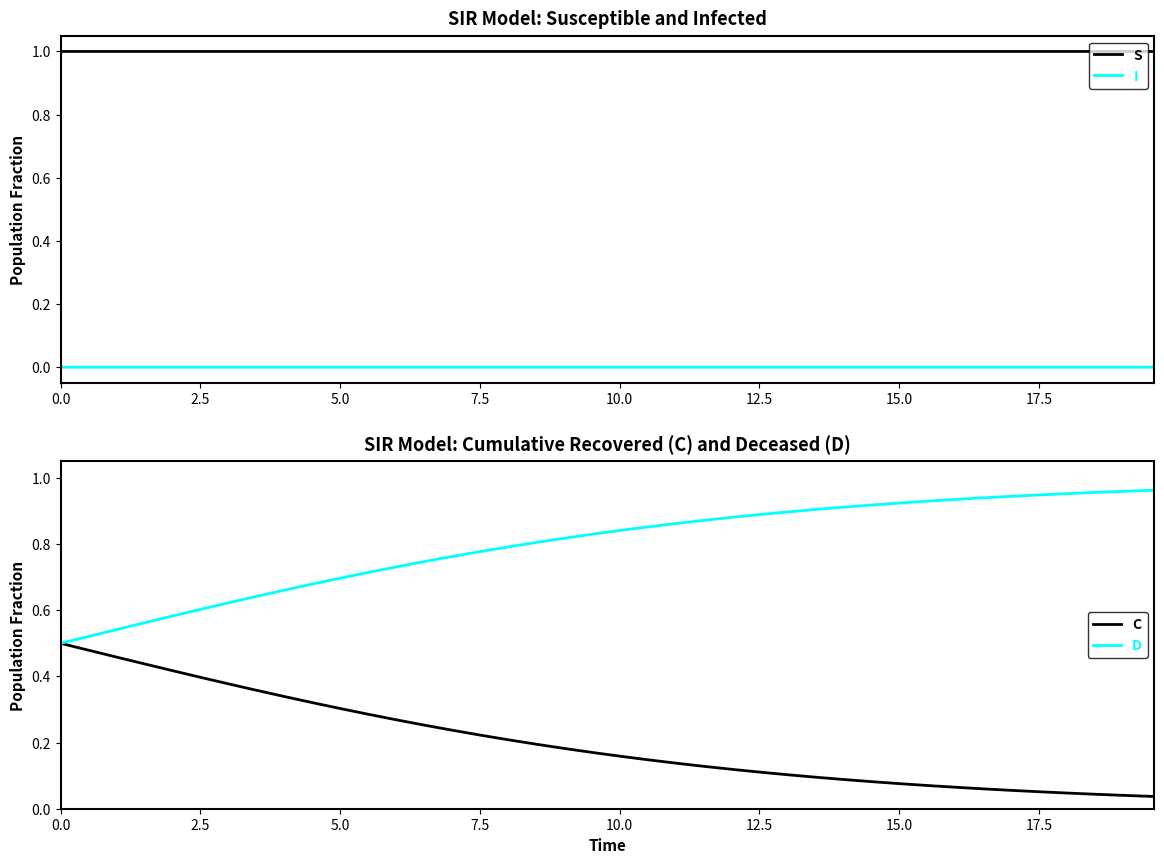

Which series has the largest range (max minus min)?

C